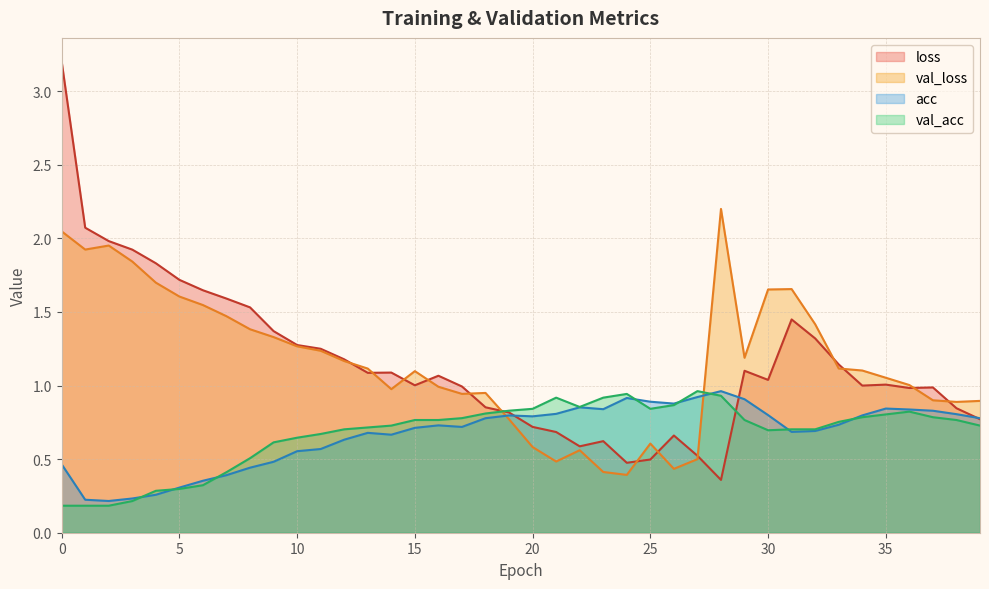

What is the total value across all series at 24?

2.7